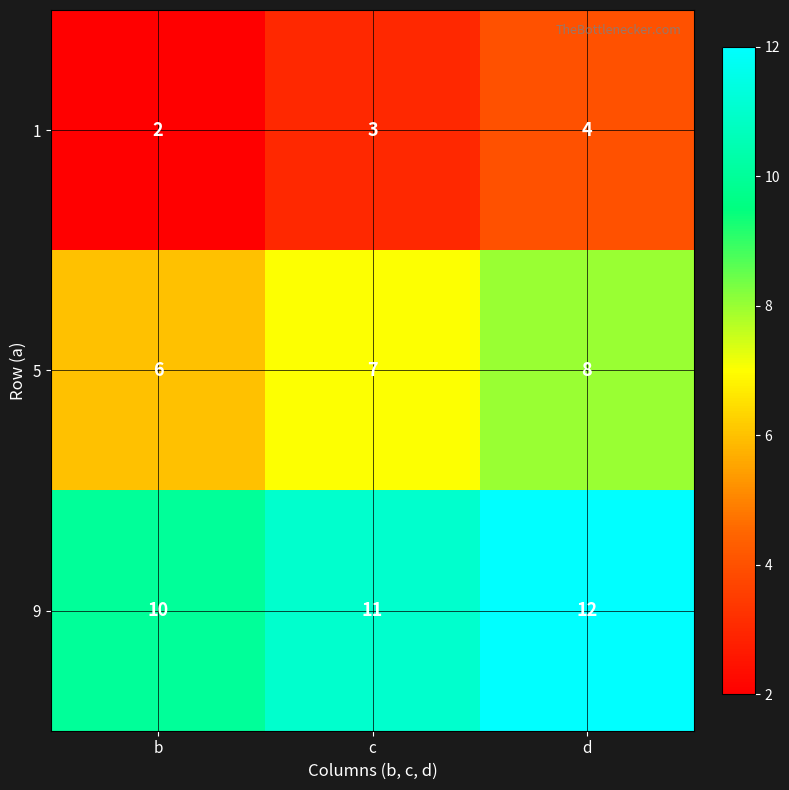

Reading right to left, extract all data points from this chart.

1: 4	3	2
5: 8	7	6
9: 12	11	10